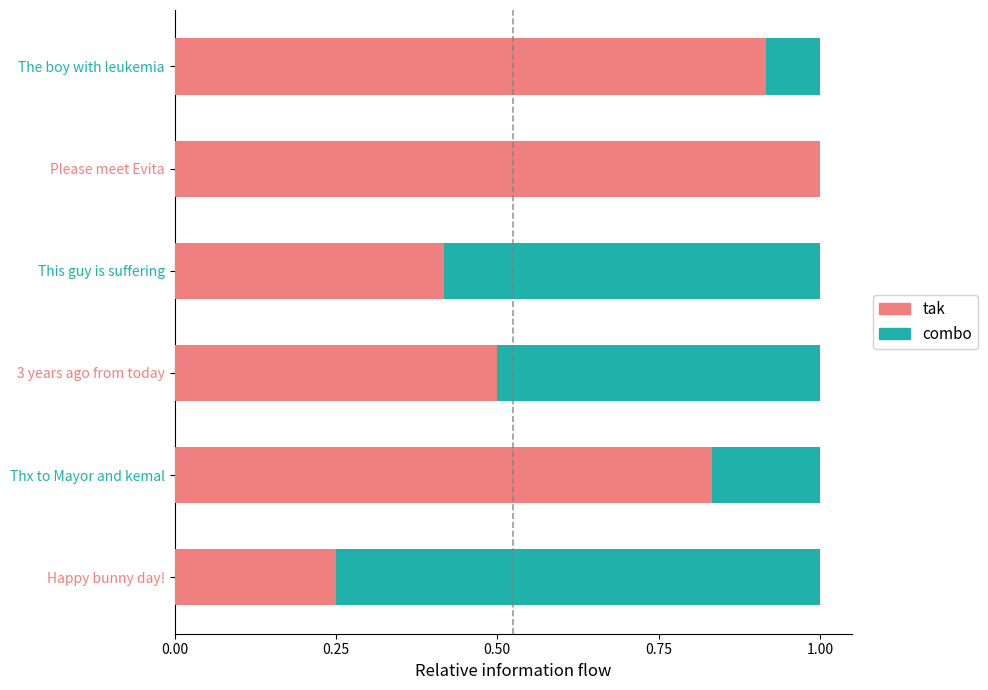

The value of tak at Happy bunny day! is 0.4. True or false?

False